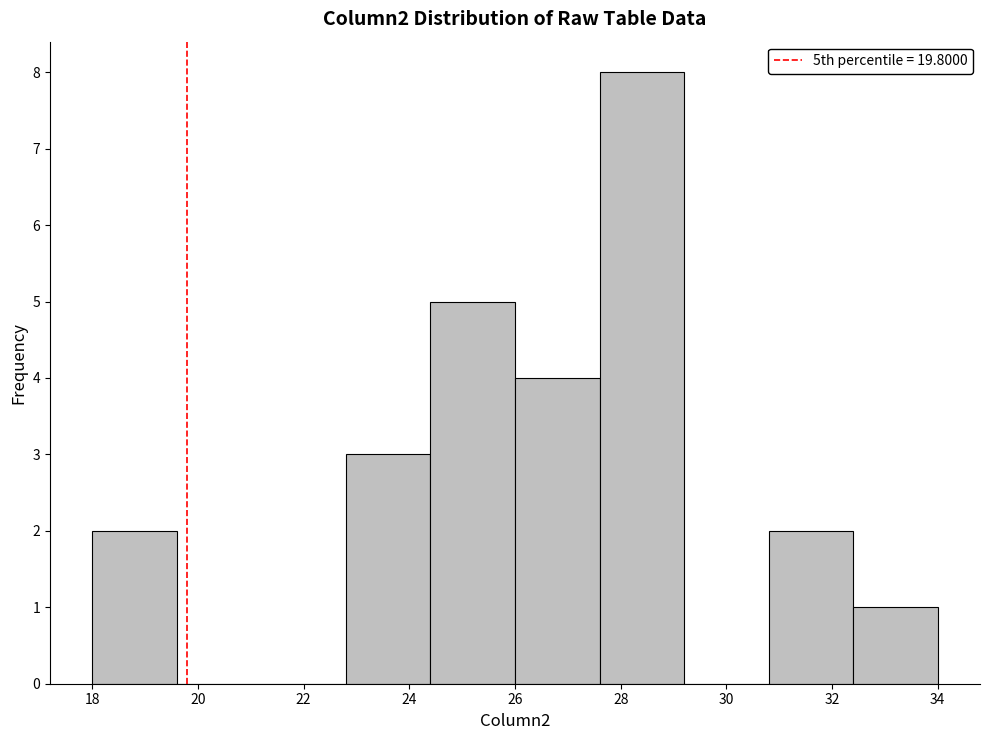

Reading left to right, list every bar in this chart as the range it spans on the x-axis followed by its height. The values are not printed on the chart, so give them approximately, as read against the axis.

18.0 to 19.6: 2
19.6 to 21.2: 0
21.2 to 22.8: 0
22.8 to 24.4: 3
24.4 to 26.0: 5
26.0 to 27.6: 4
27.6 to 29.2: 8
29.2 to 30.8: 0
30.8 to 32.4: 2
32.4 to 34.0: 1